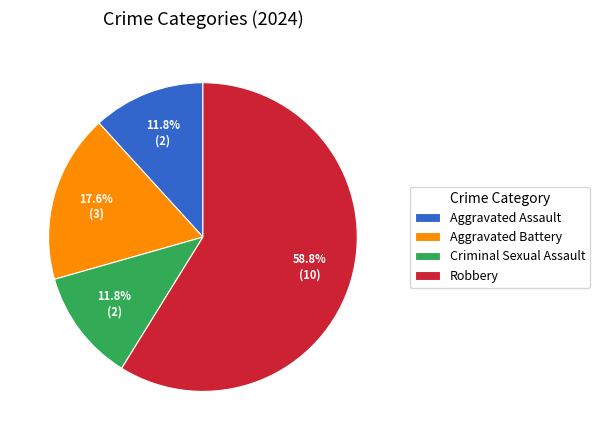

Which category accounts for the majority?

Robbery